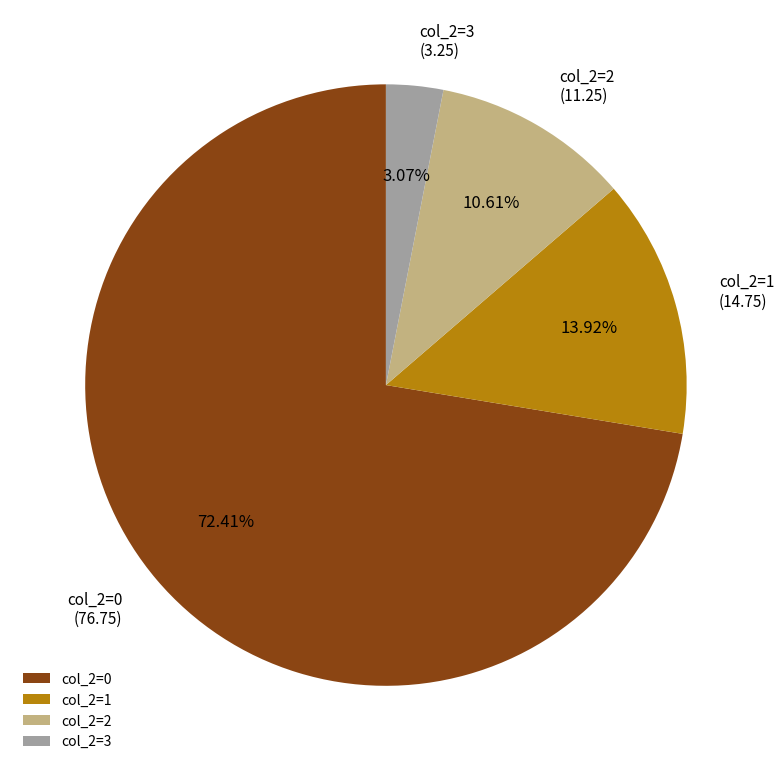

Which category has the biggest portion of the pie?

col_2=0